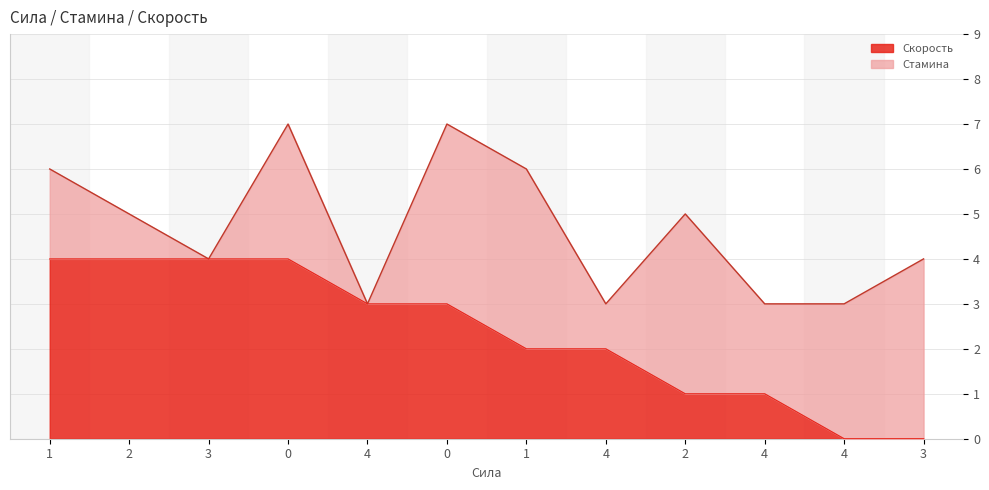

Reading right to left, list all the values displayed in this chart.

3=0	4=0	4=1	2=1	4=2	1=2	0=3	4=3	0=4	3=4	2=4	1=4